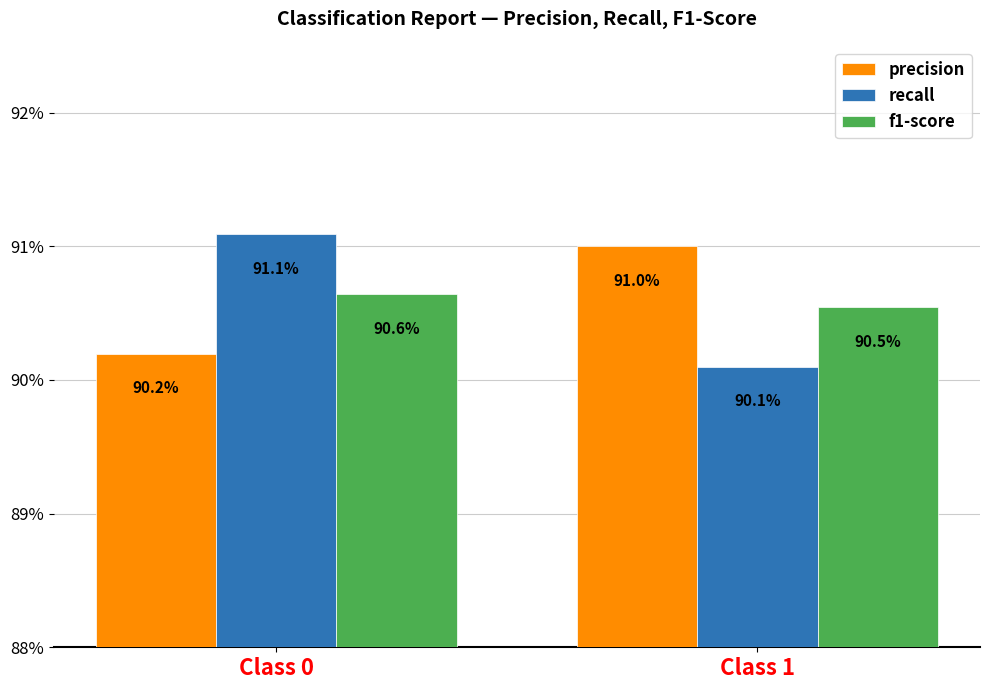

What are all the series names shown in the legend?

precision, recall, f1-score